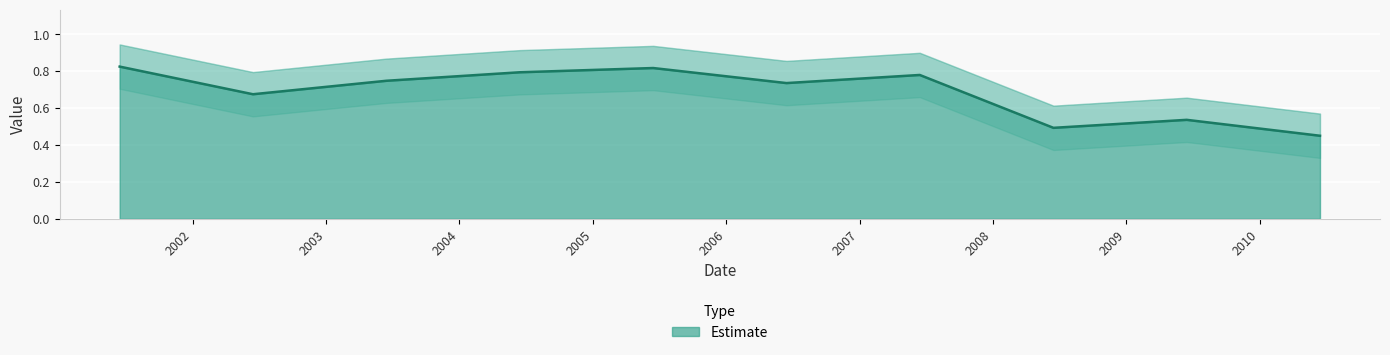

Where is the data nearest to the value 0?

2010-06-15